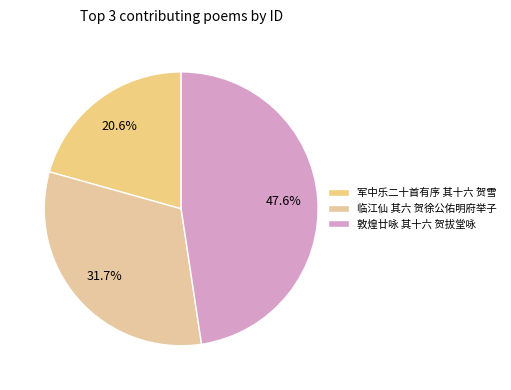

Rank the categories by value from lowest to highest.

军中乐二十首有序 其十六 贺雪, 临江仙 其六 贺徐公佑明府举子, 敦煌廿咏 其十六 贺拔堂咏